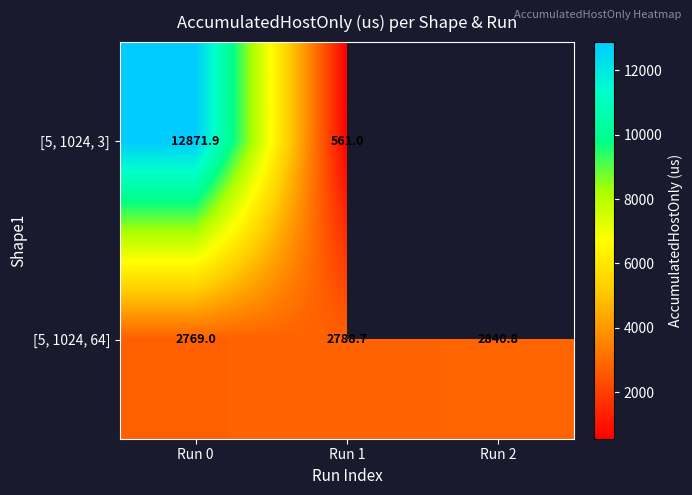

How many data points in [5, 1024, 64] are above 2788?

2